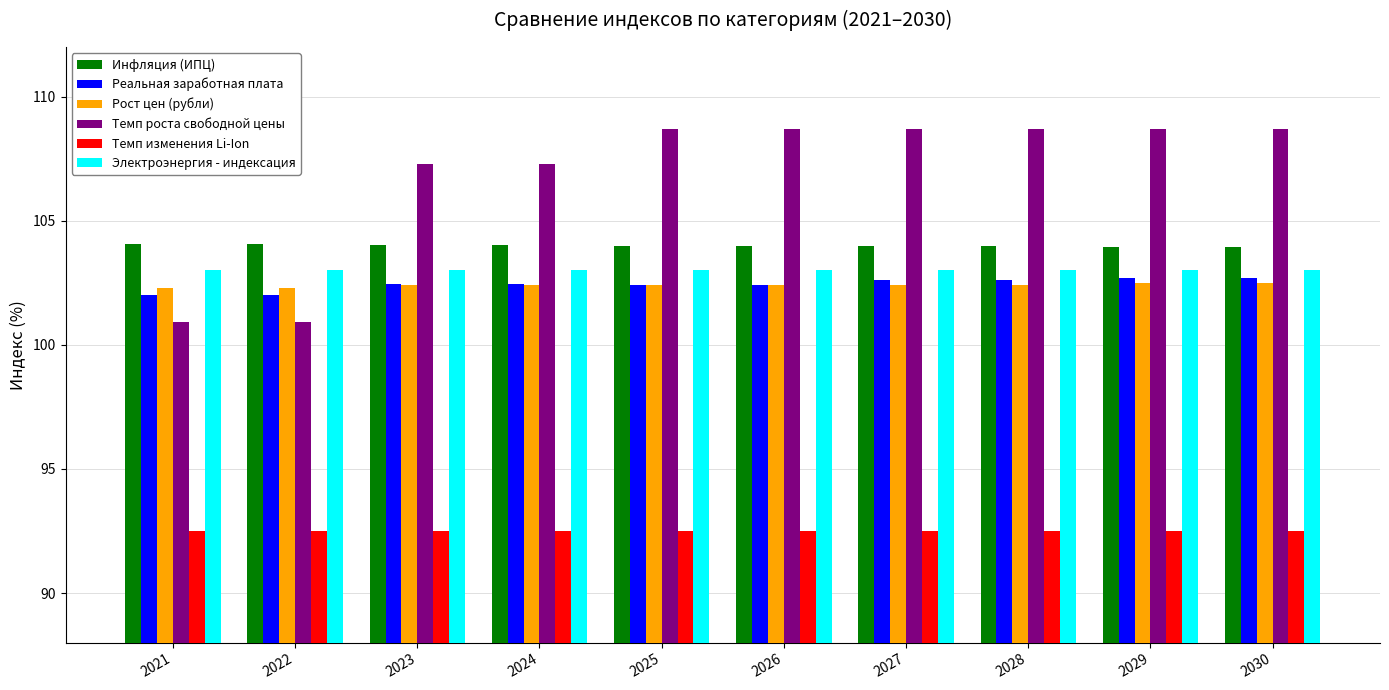

Which series changed the most between 2021 and 2024?

Темп роста свободной цены